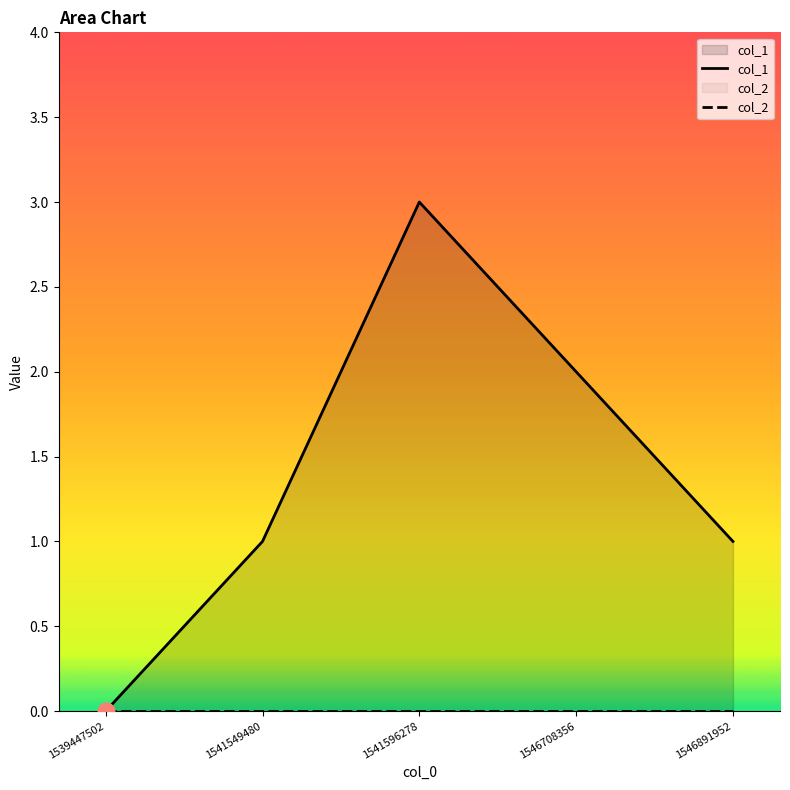

Reading left to right, transcribe all the data shown in this chart.

1539447502=0	1541549480=1	1541596278=3	1546708356=2	1546891952=1